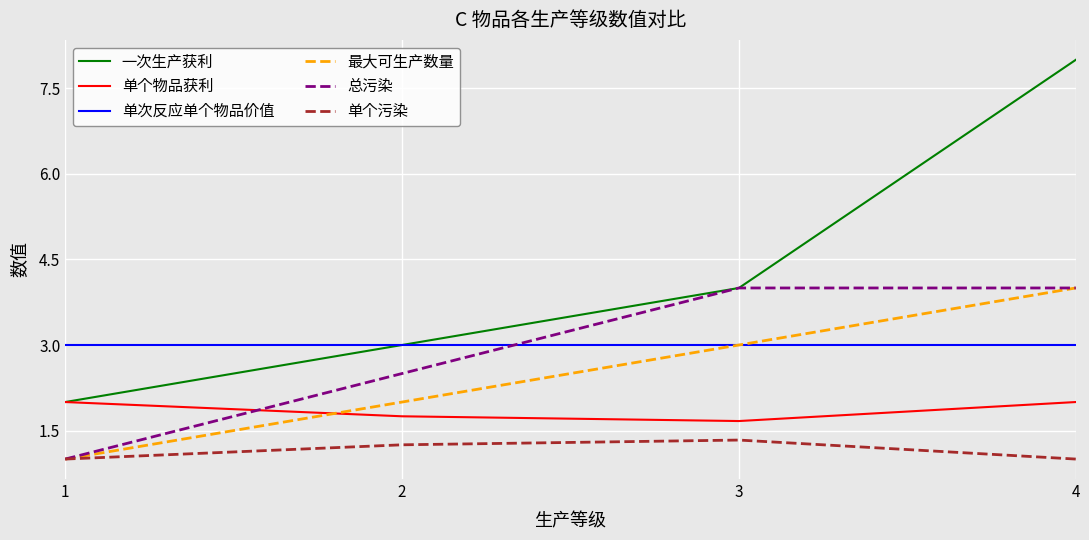

What is the difference between the highest and lowest values at 3?

2.7